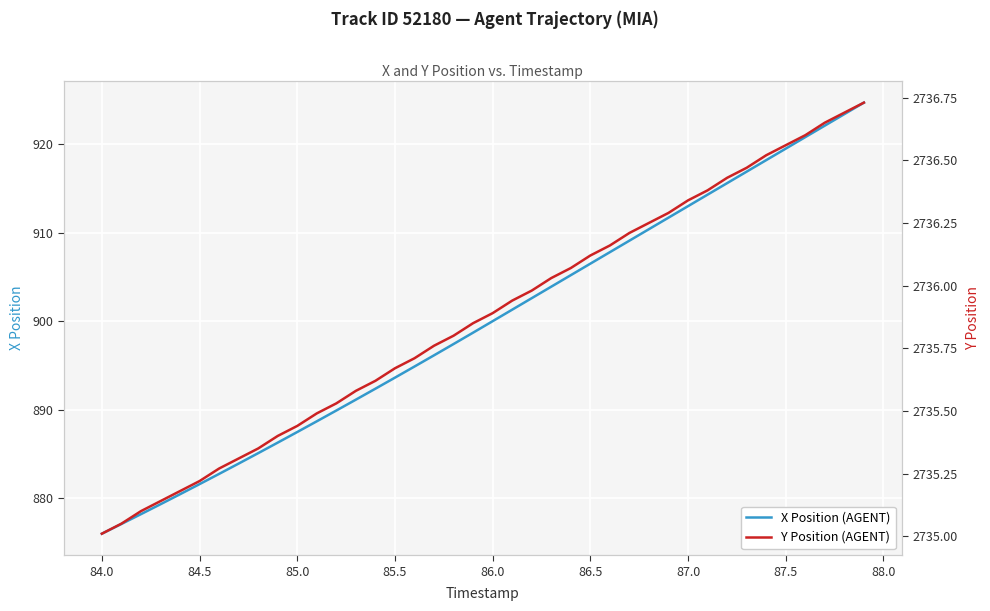

What is the difference between the second highest and second lowest values in the Y Position (AGENT) series?

1.6